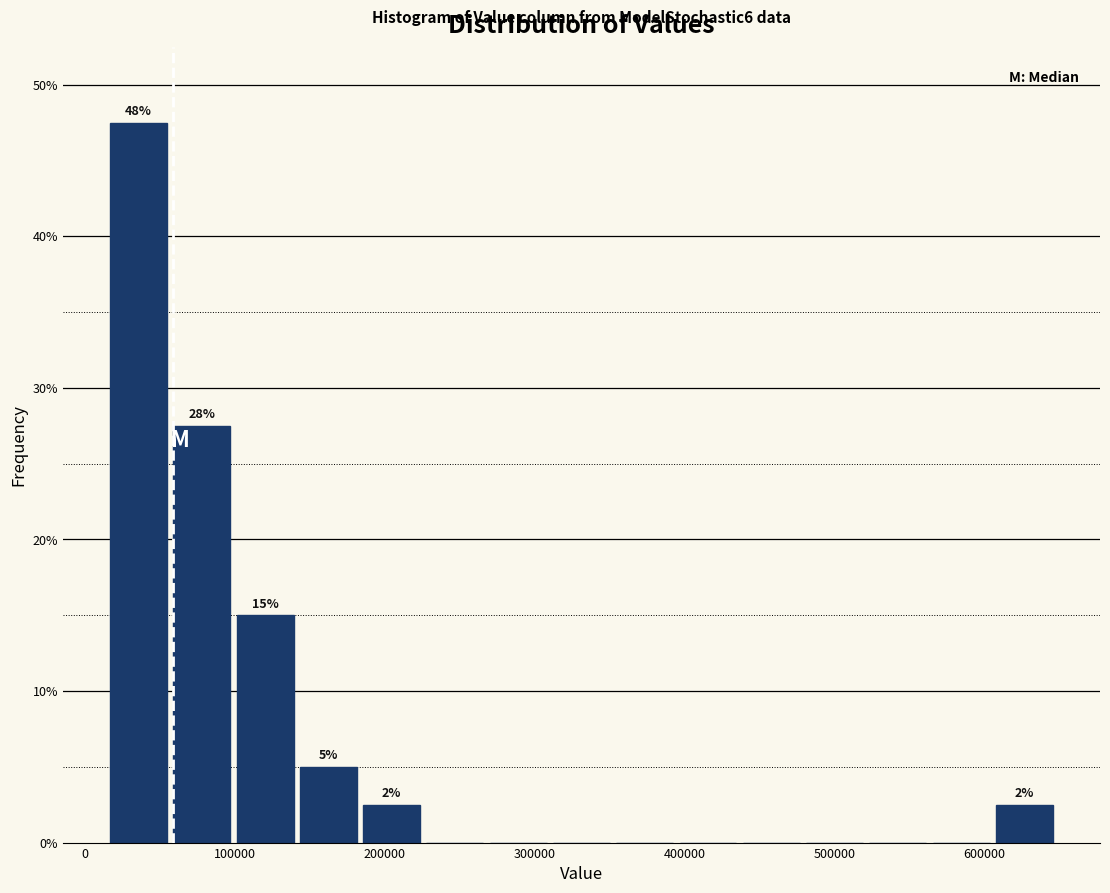

Over which range of the x-axis is the bar tallest?

10000 to 60000